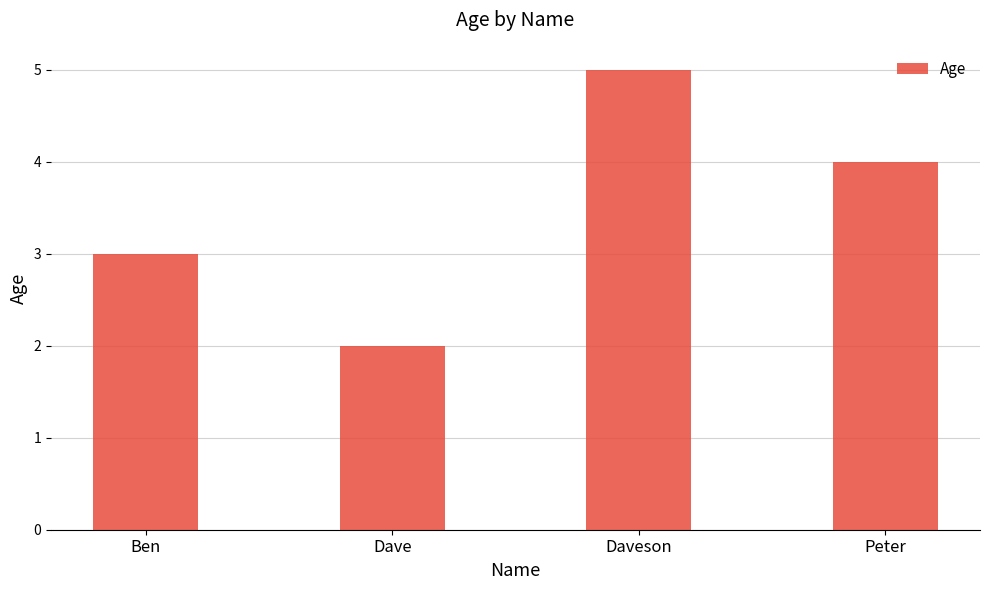

Reading left to right, extract all data points from this chart.

Ben=3	Dave=2	Daveson=5	Peter=4